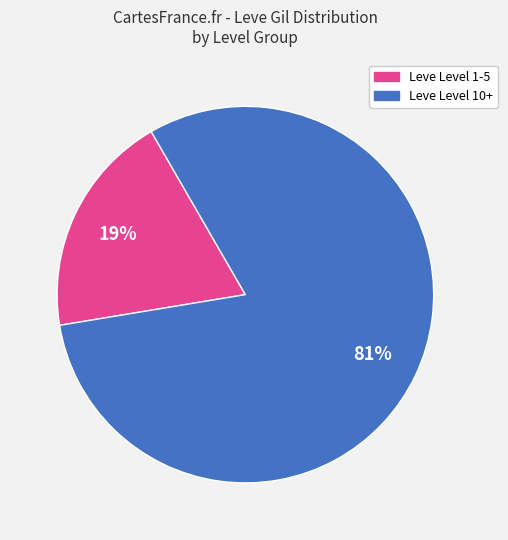

Is there any slice that represents more than half of the pie?

Yes